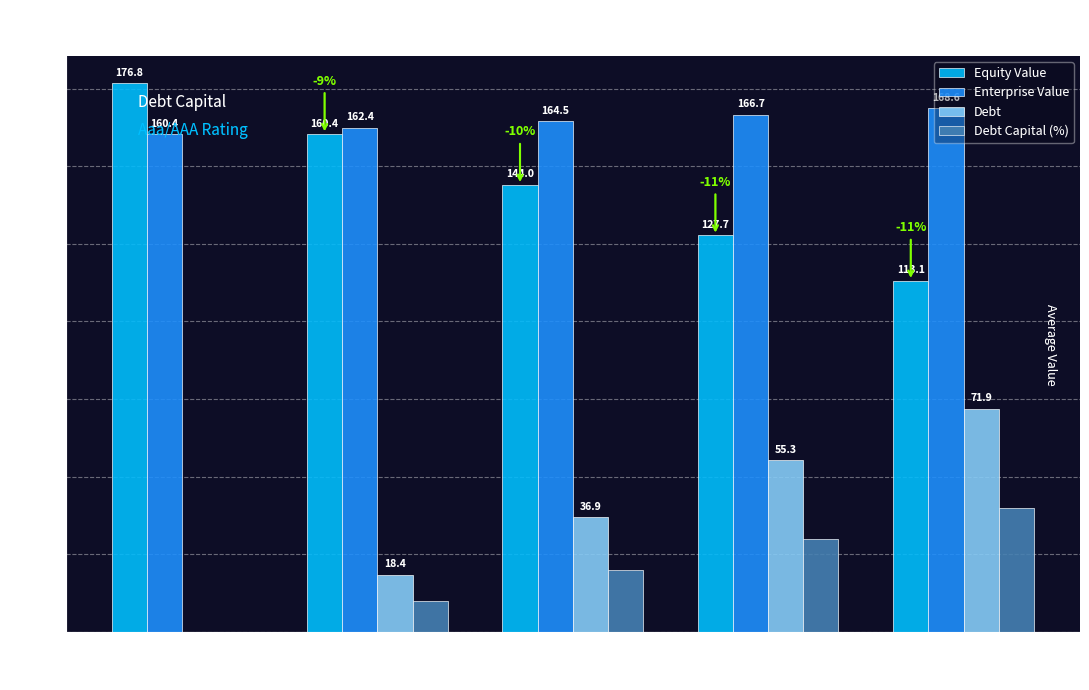

Is the value of Debt at 39% greater than the value of Equity Value at 20%?

No